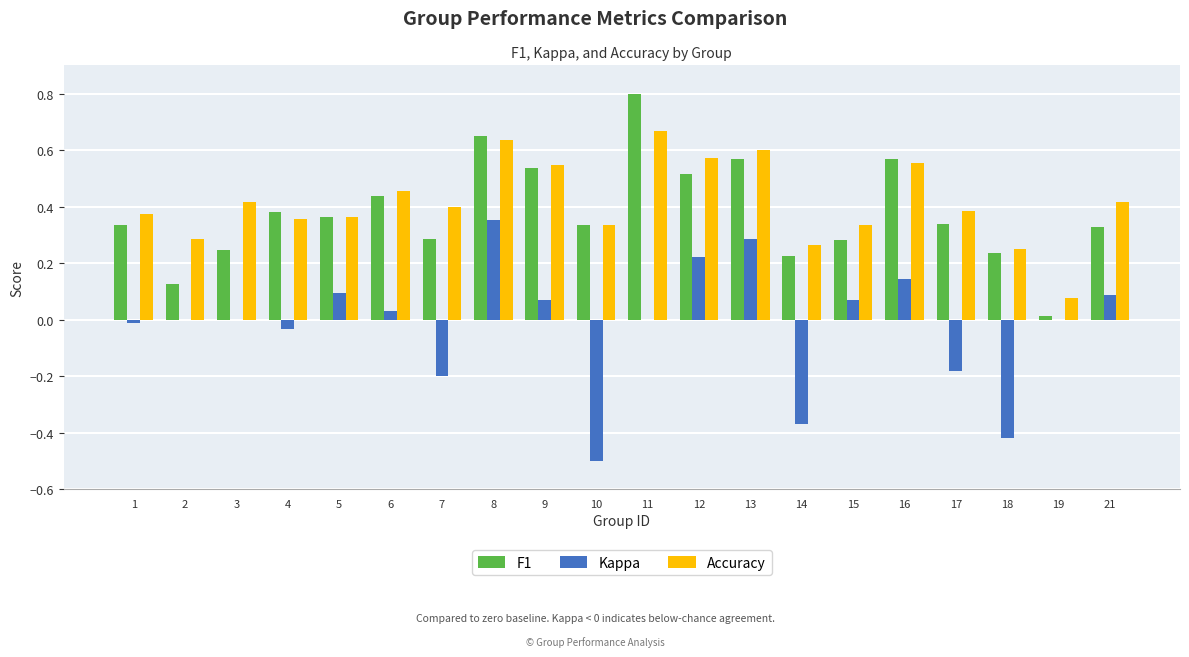

Between 7 and 9, which series saw the biggest shift?

Kappa